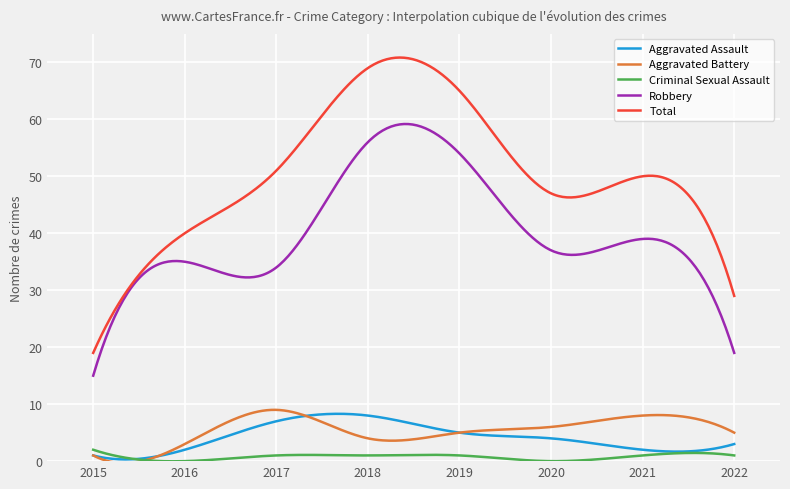

List the series in order of their peak value, highest first.

Total, Robbery, Aggravated Battery, Aggravated Assault, Criminal Sexual Assault